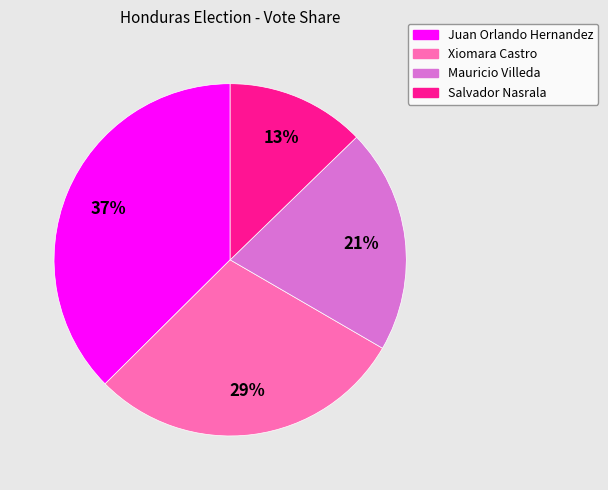

Which slice is the smallest?

Salvador Nasrala